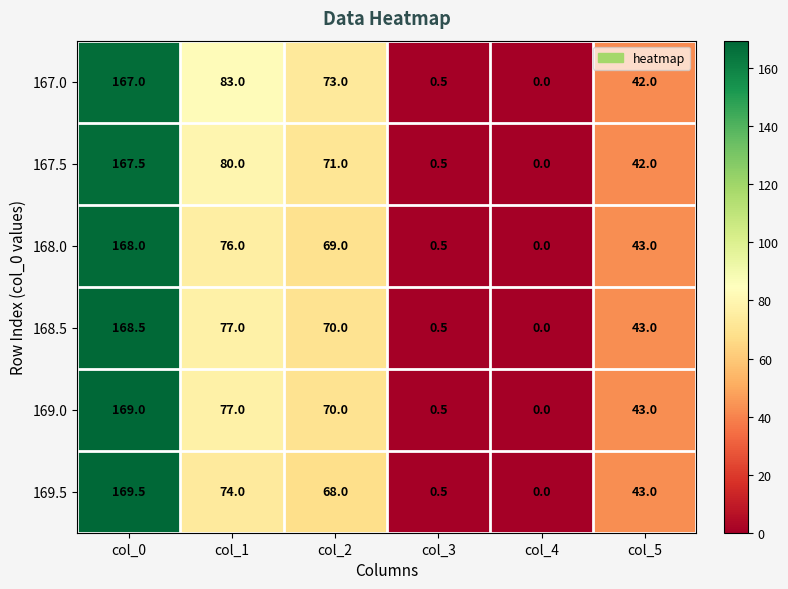

Rank the series by their maximum value, from lowest to highest.

167.0, 167.5, 168.0, 168.5, 169.0, 169.5